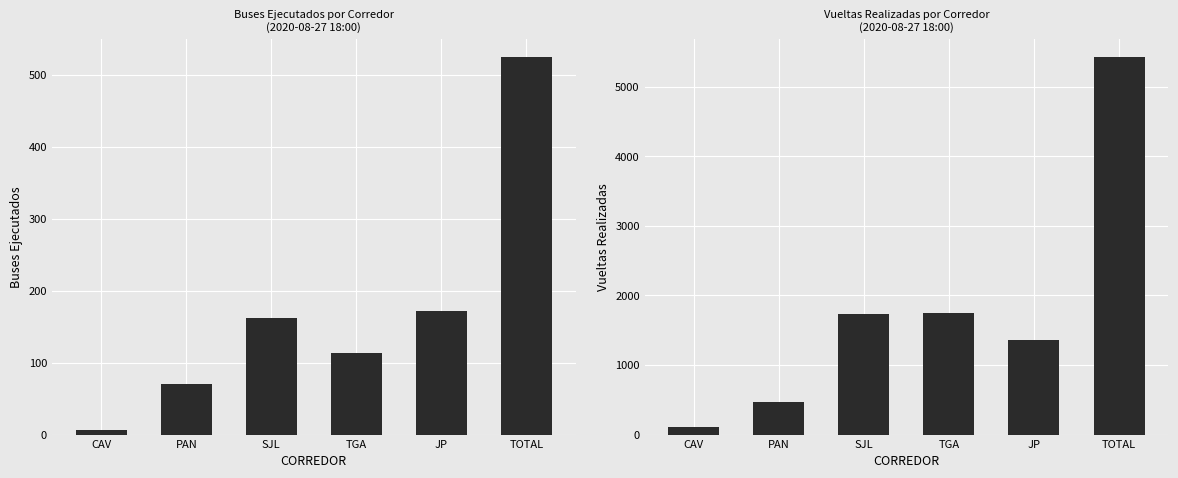

List the series in order of their overall mean, highest first.

VUELTAS, BUSES EJEC